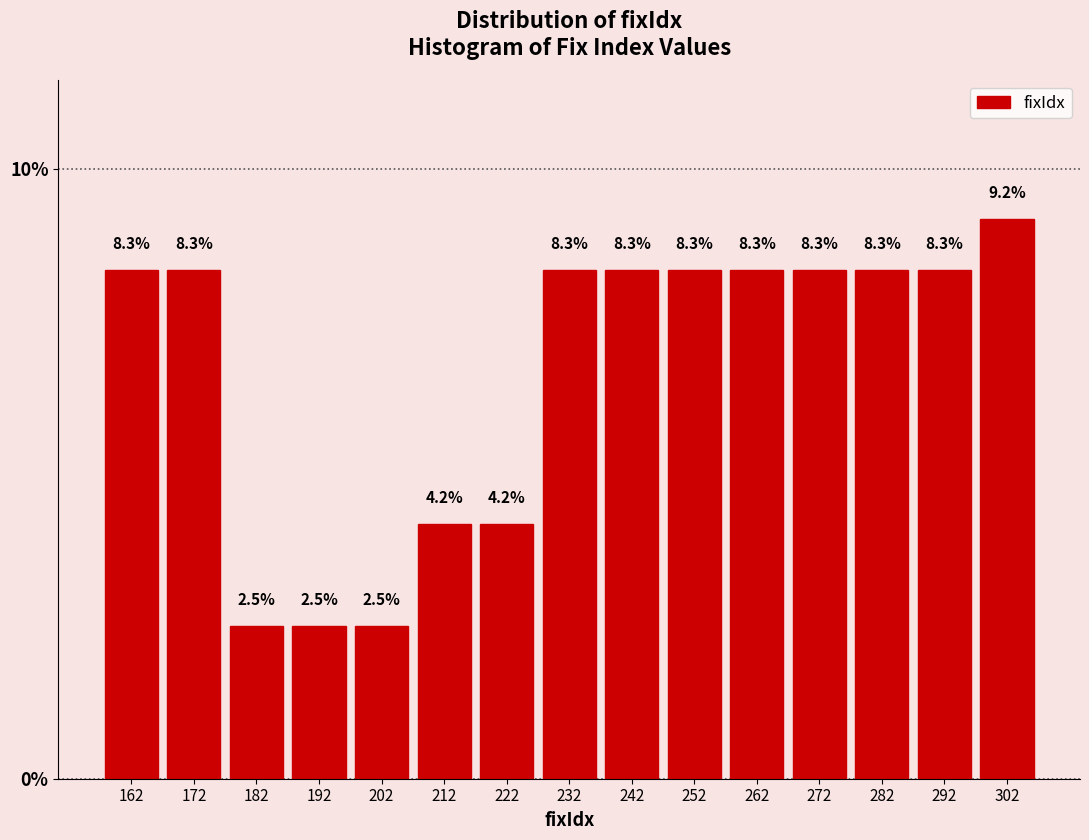

Reading left to right, transcribe this chart: for each bar, give the range it covers on the x-axis and its height.

157 to 167: 8.3
167 to 177: 8.3
177 to 187: 2.5
187 to 197: 2.5
197 to 207: 2.5
207 to 217: 4.2
217 to 227: 4.2
227 to 237: 8.3
237 to 247: 8.3
247 to 257: 8.3
257 to 267: 8.3
267 to 277: 8.3
277 to 287: 8.3
287 to 297: 8.3
297 to 307: 9.2